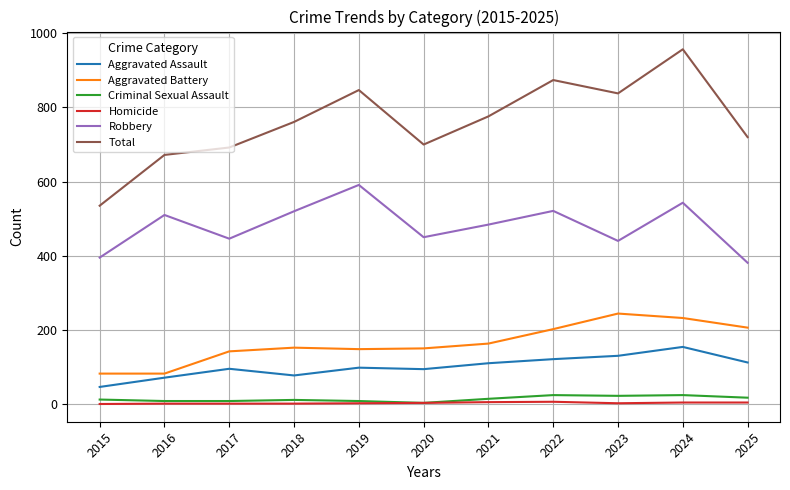

True or false: Aggravated Assault has a value of 125 at 2018.

False